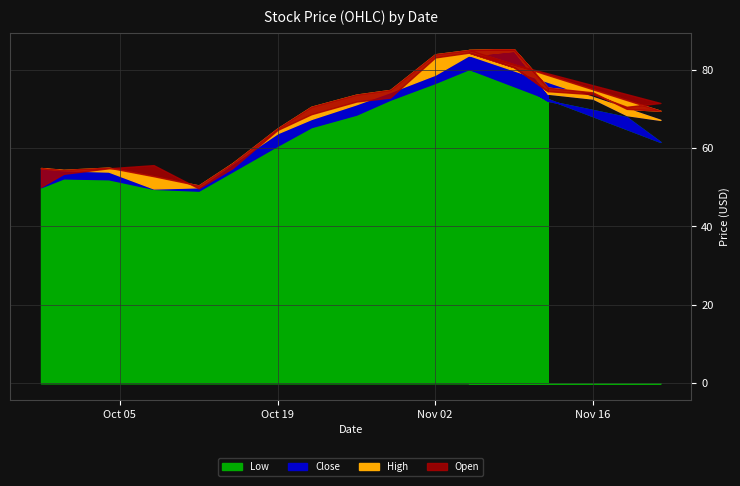

Is it true that High equals 79.6 at 2021-09-28?

False